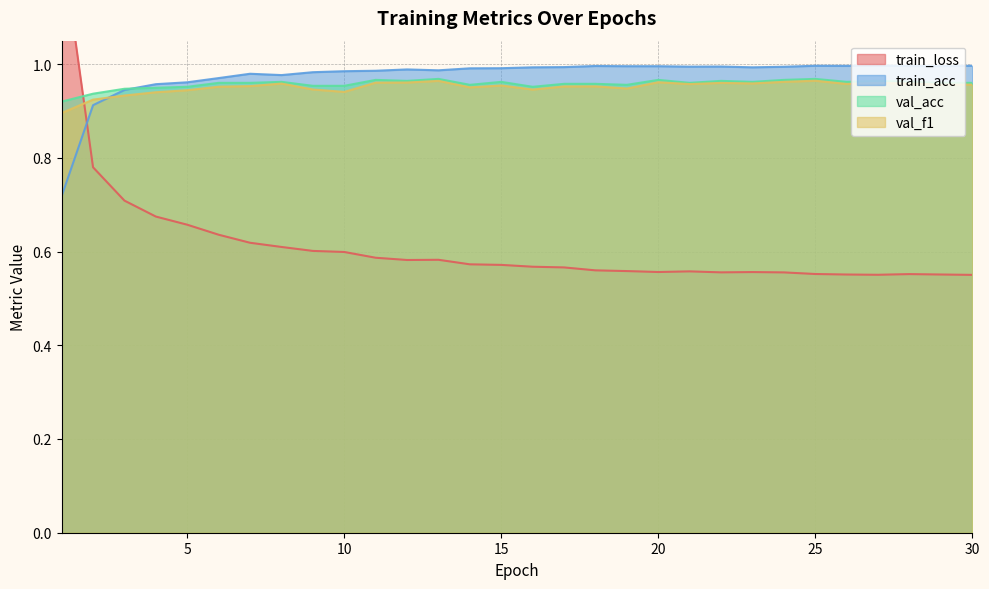

Which category has the lowest value across all series?

30